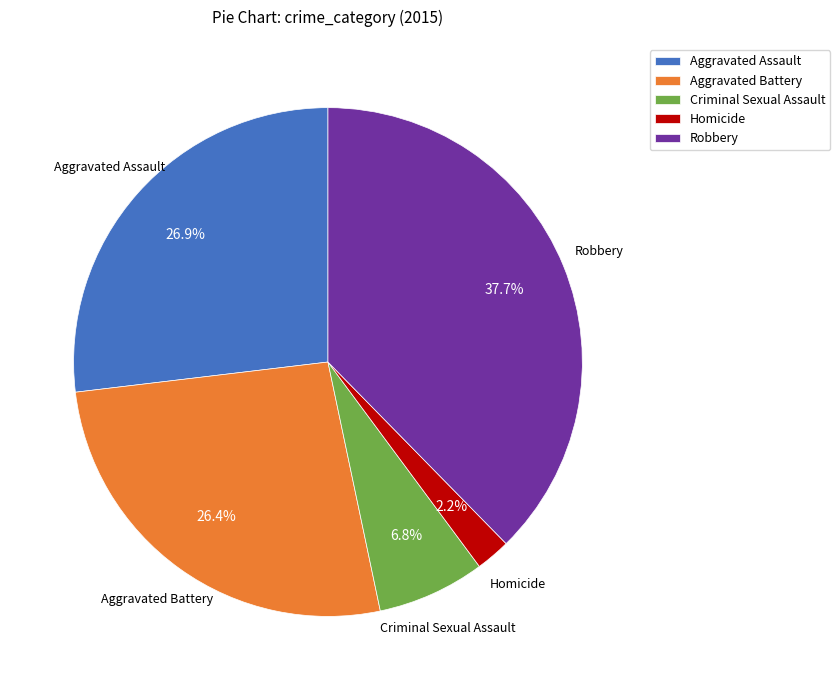

Does any single category account for the majority?

No